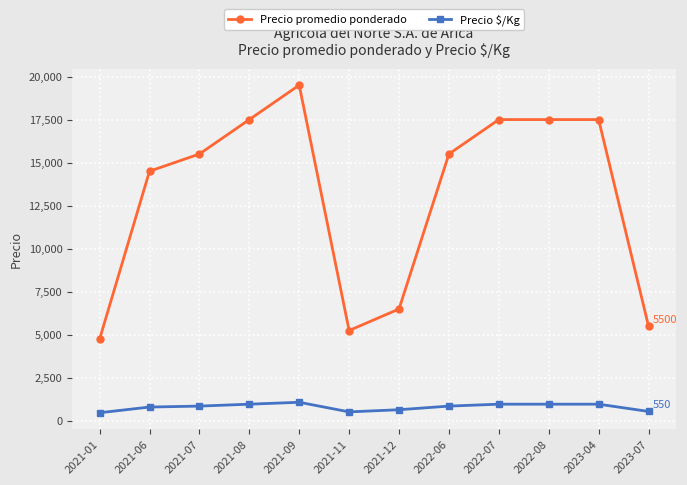

At which label does Precio promedio ponderado reach its minimum?

2021-01